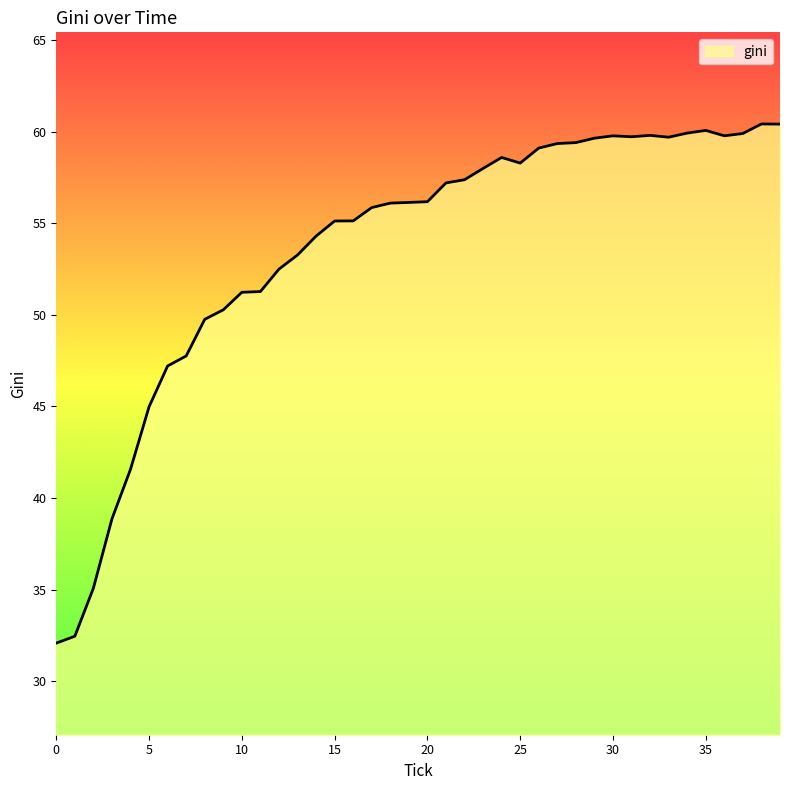

What is the maximum value shown in the chart?

60.4